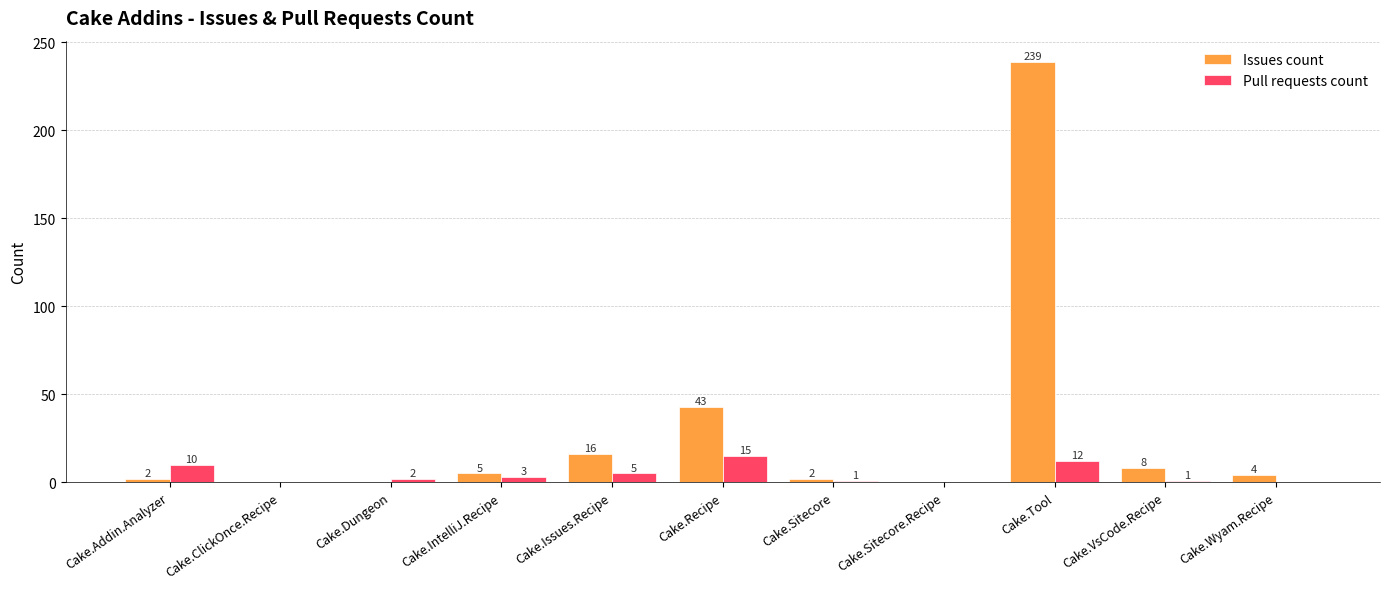

What is the highest value of the Issues count series?

239